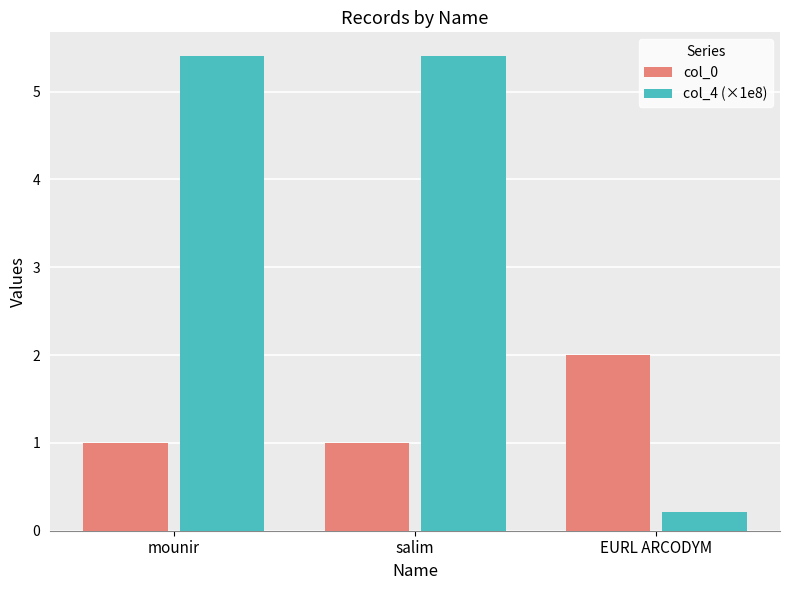

What is the greatest value displayed?

5.4